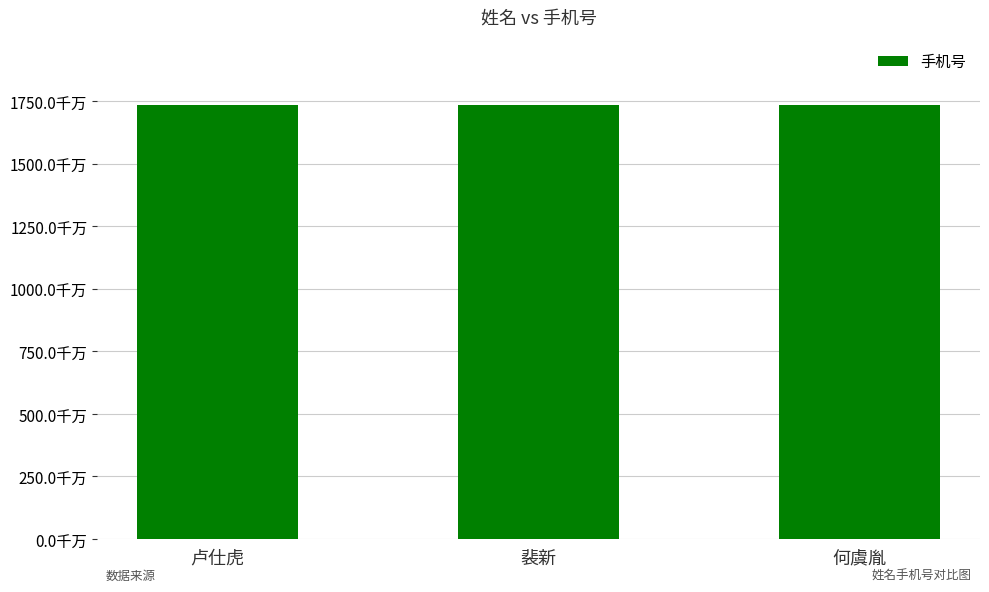

Is it true that the value at 卢仕虎 is 23447491685?

False